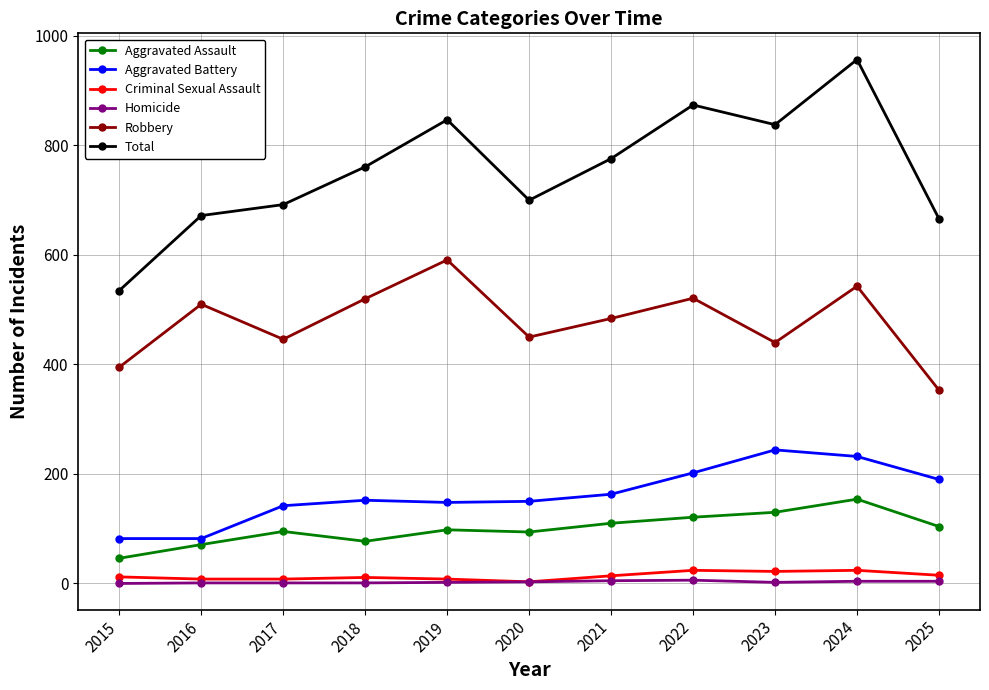

Which series has the largest total across all categories?

Total